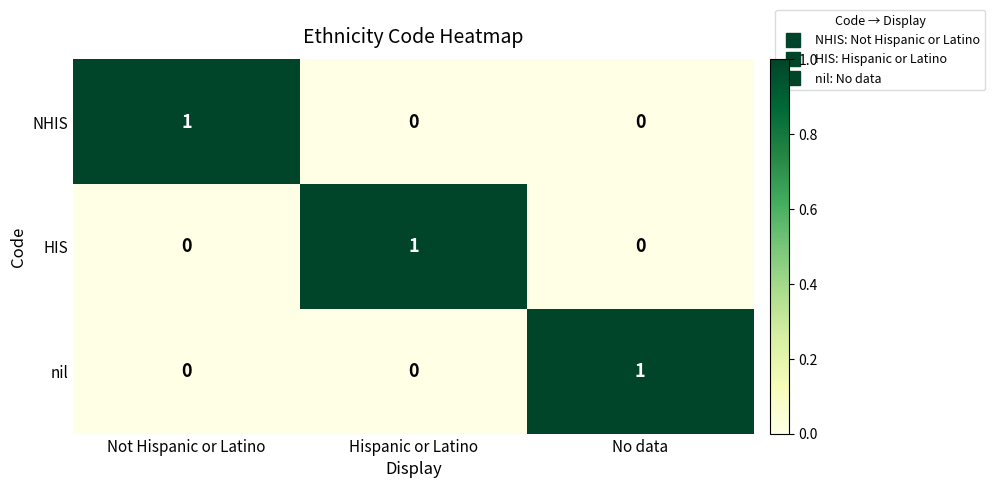

At how many categories does at least one series exceed 0?

3